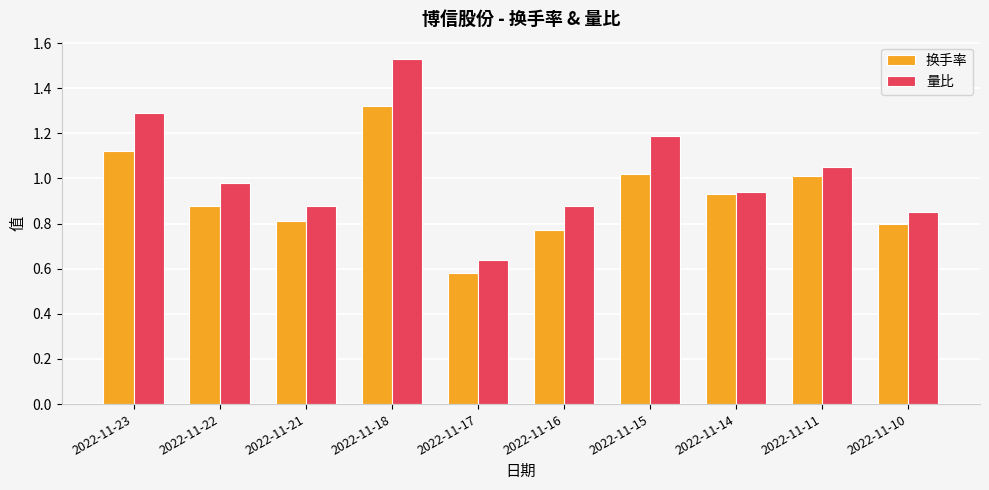

At which label is 量比 closest to 1?

2022-11-22